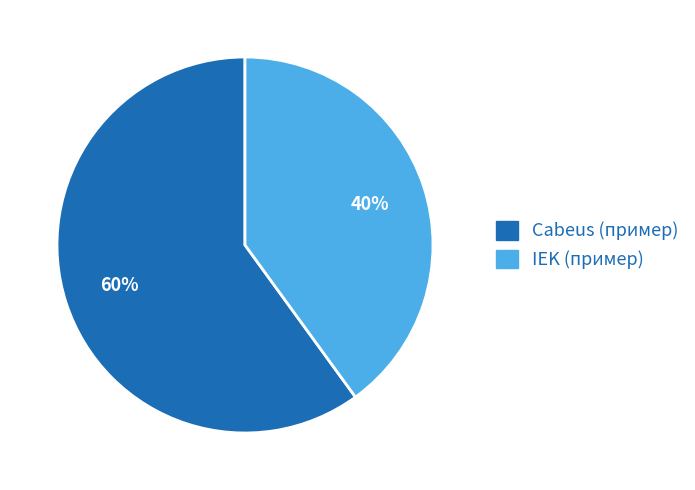

Is Cabeus (пример) the majority of the pie?

Yes